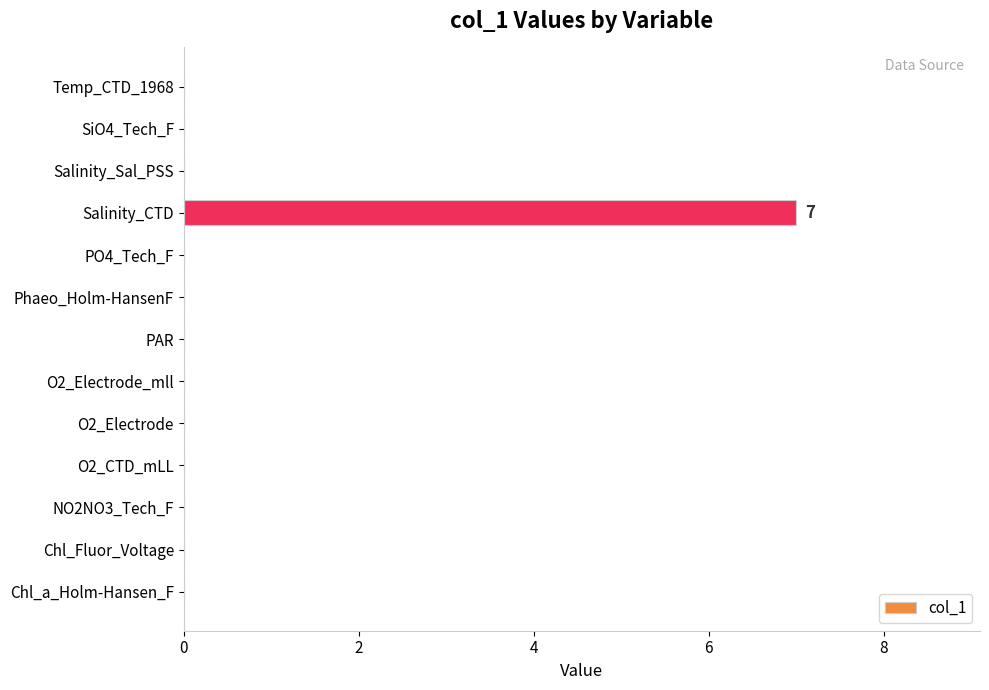

The chart shows a value of -3 at PAR. True or false?

False